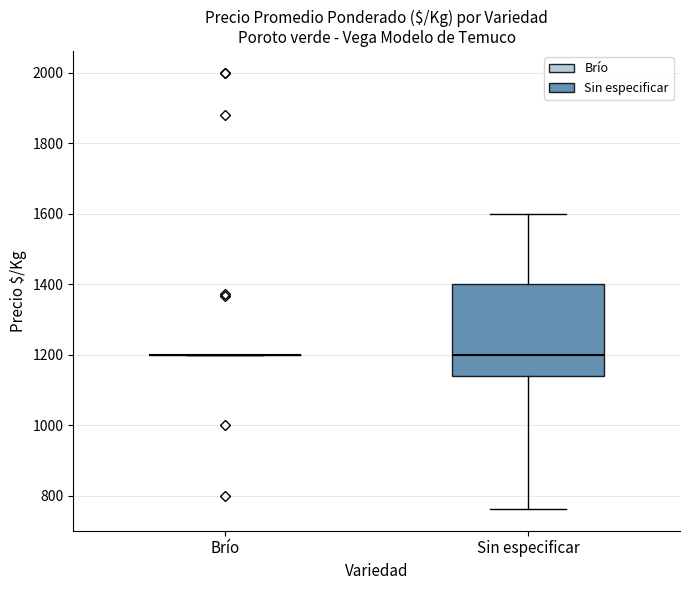

Which box is the tallest, from its lower edge to its upper edge?

Sin especificar